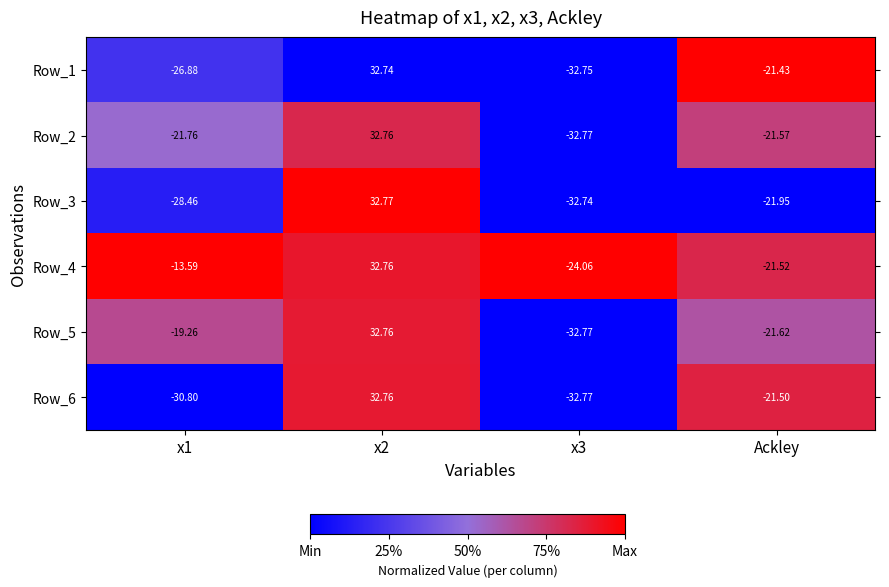

At which label is Row_1 closest to 0?

Ackley